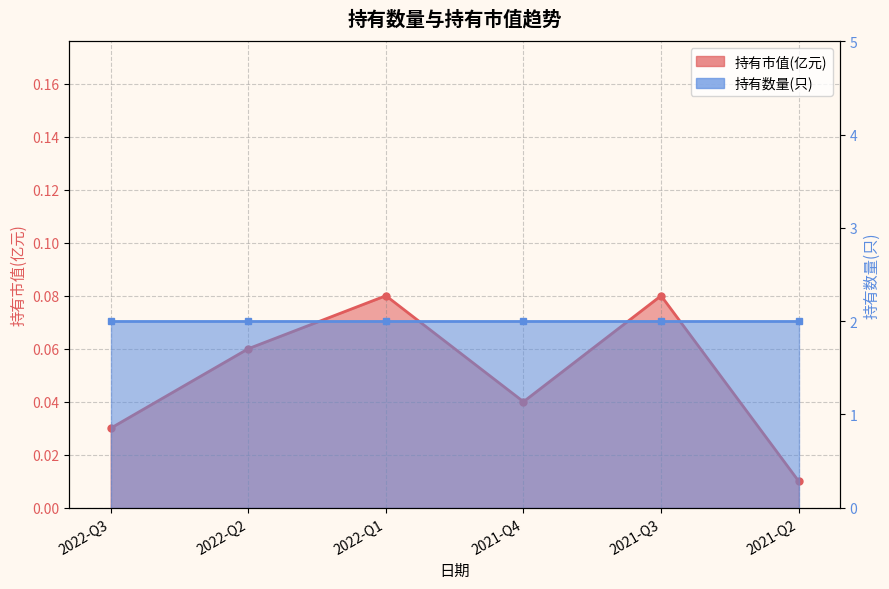

What is the maximum value shown in the chart?

0.1